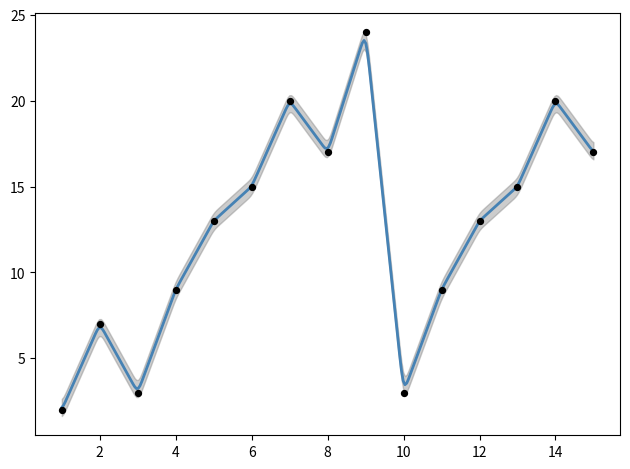

Approximately how many times larger is the value at 2 compared to 4?

0.8